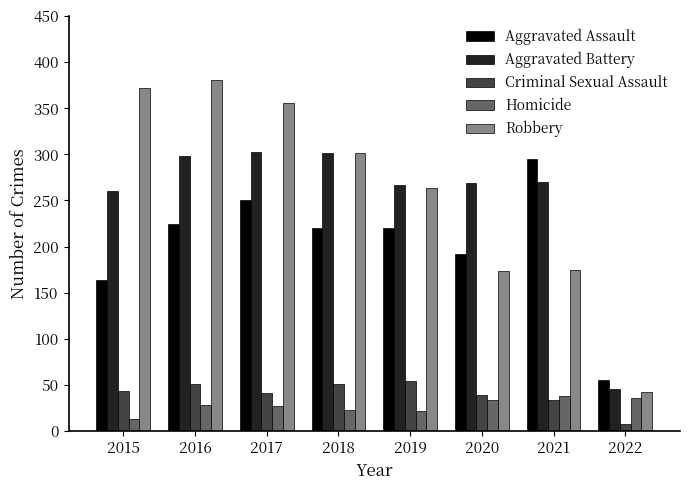

At which label is Aggravated Battery closest to 174?

2015